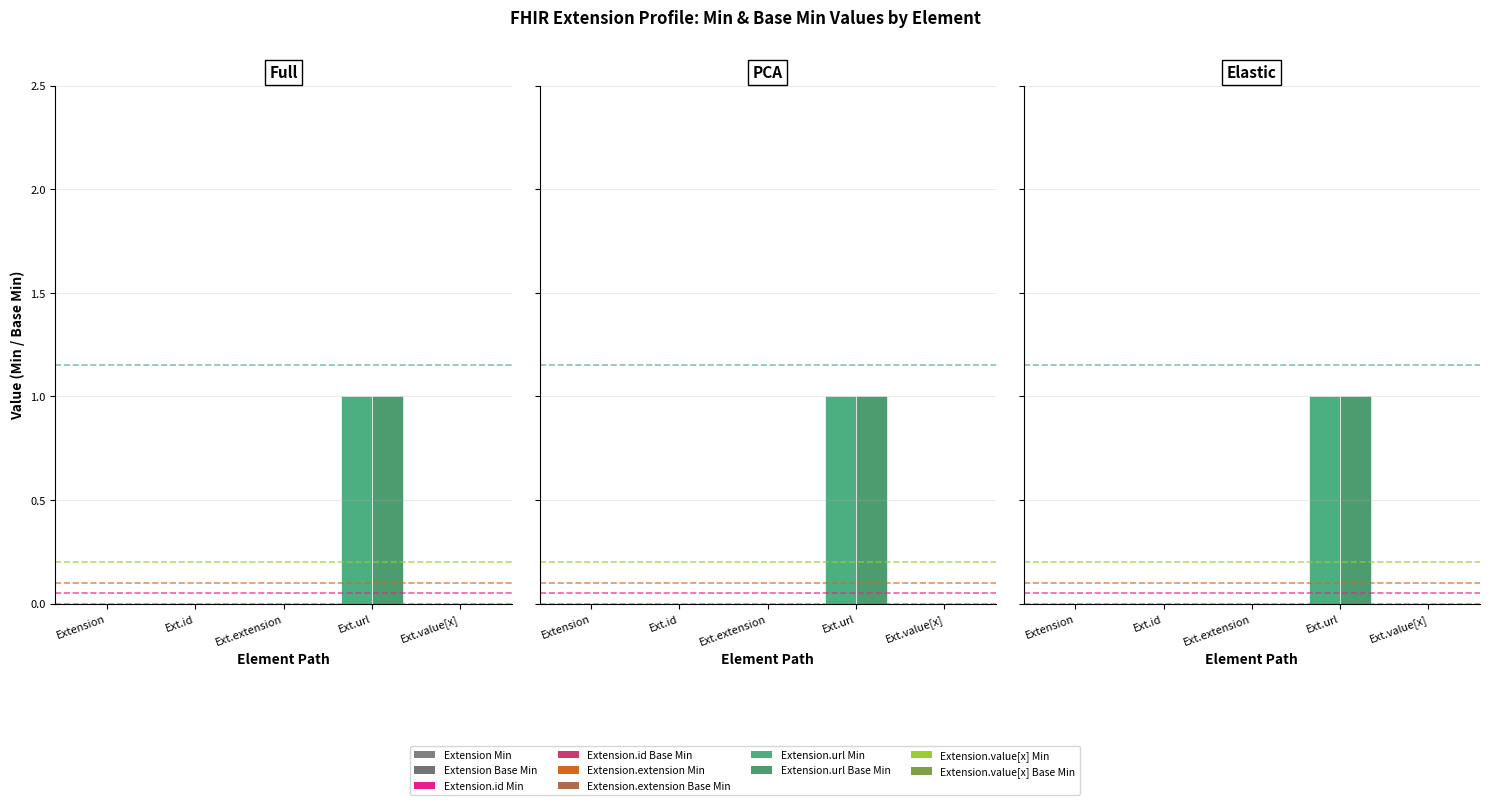

How many groups of bars are there?

5